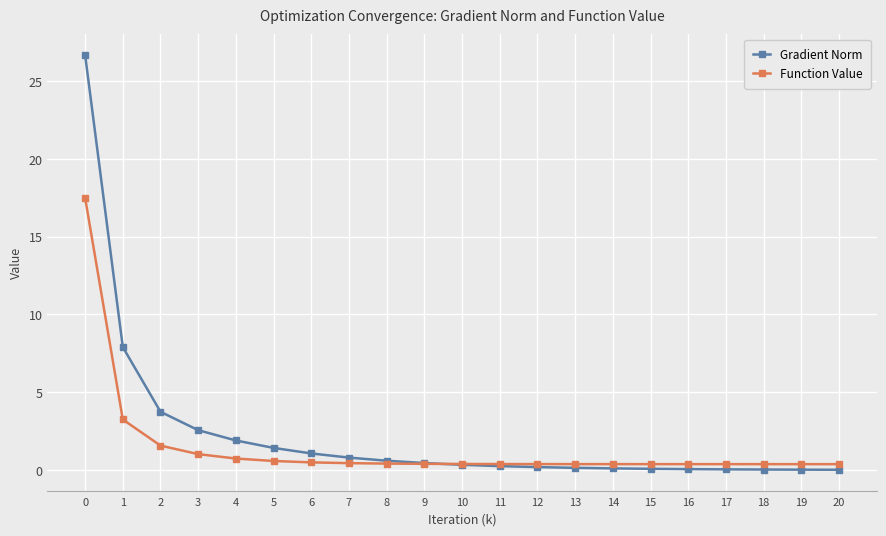

The value of Gradient Norm at 14 is 0.1. True or false?

True